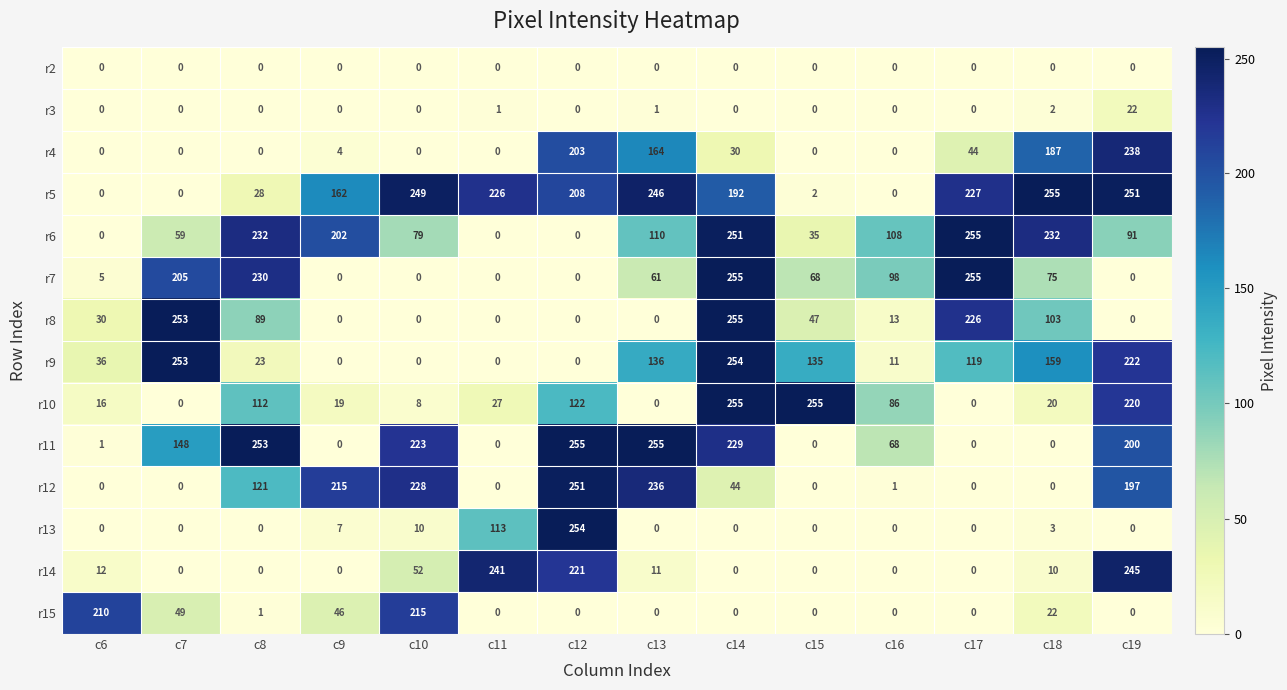

Is the value of r15 at c16 greater than the value of r7 at c6?

No